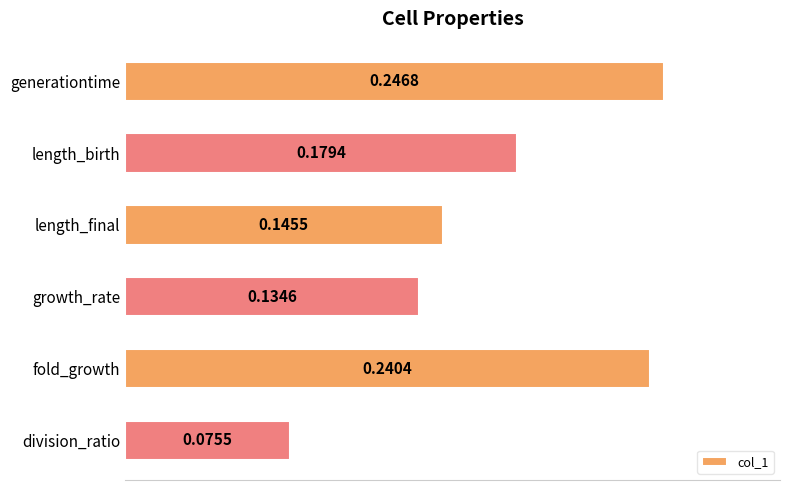

How many data points does each series have?

6